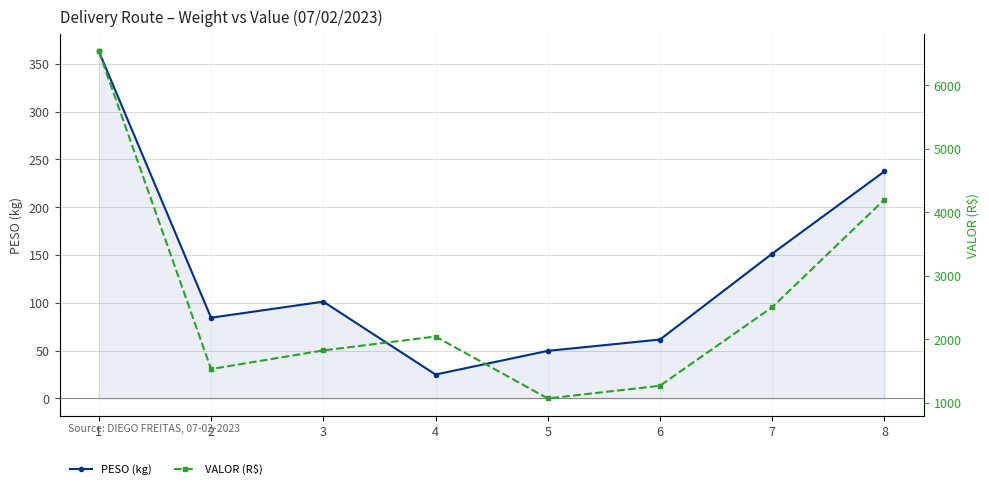

Is it true that PESO (kg) equals 151.4 at 7?

True